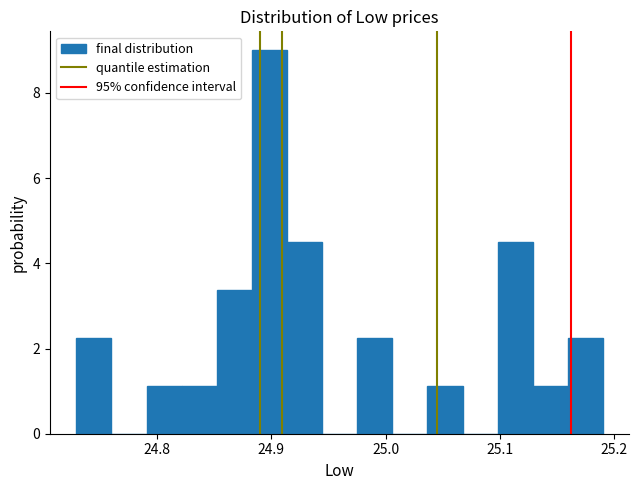

Read against the x-axis, roughly where is the centre of the tallest bar?

24.90